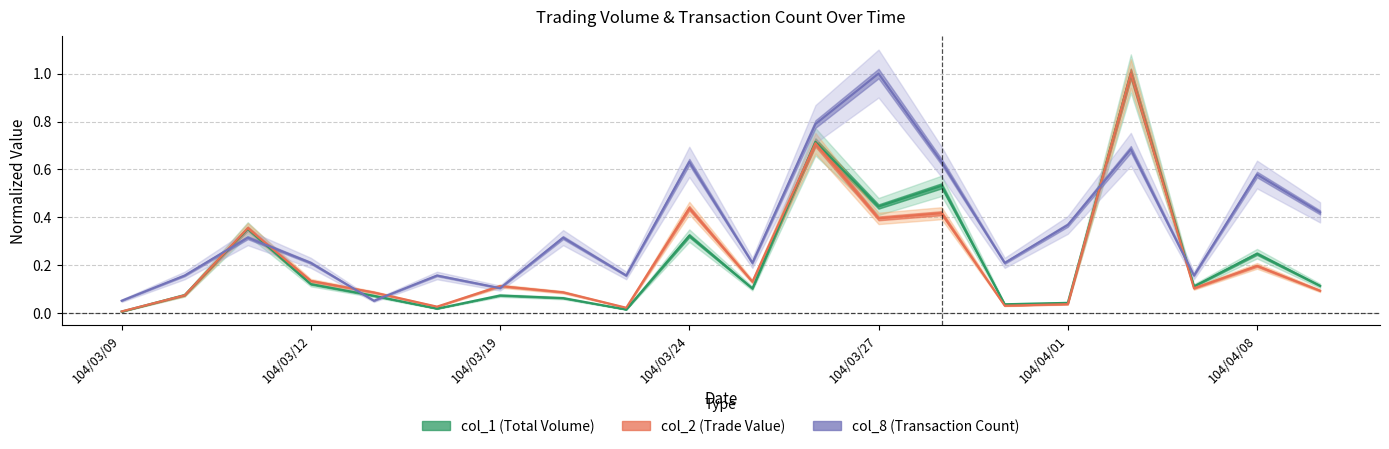

At how many categories does at least one series exceed 0?

20